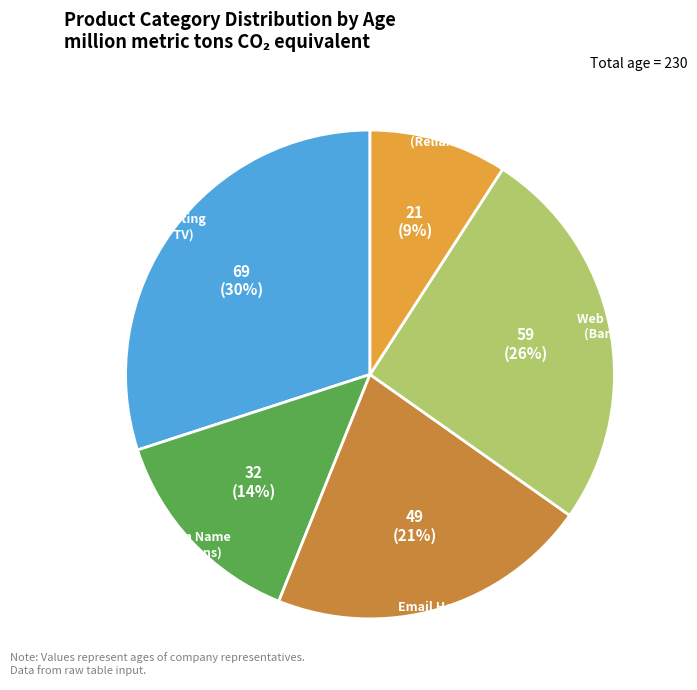

To the nearest percent, what is the combined percentage of Web Hosting (Star TV) and Domain Name (Tata Sons)?

44%